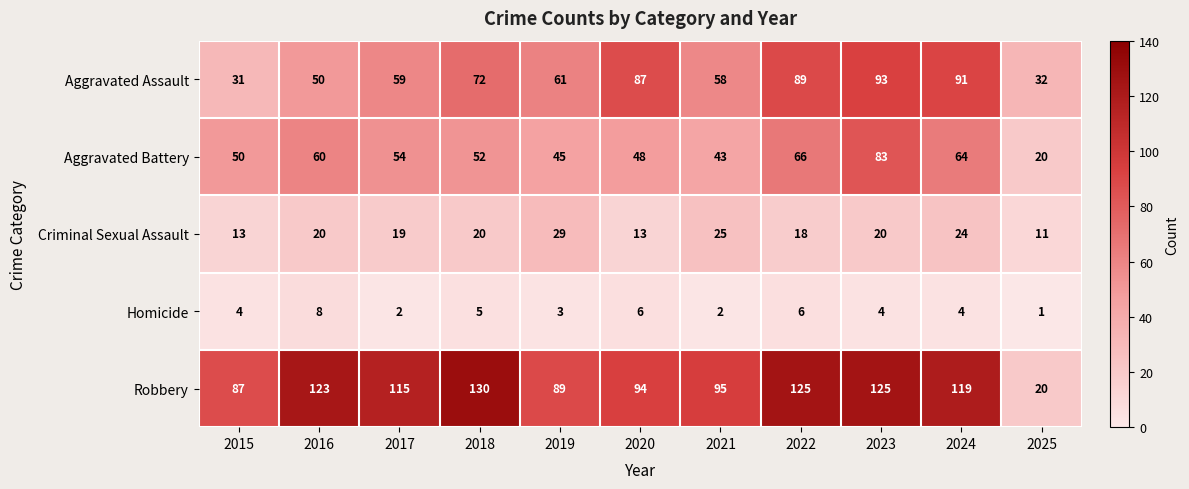

How many Homicide values are between 2 and 6?

9